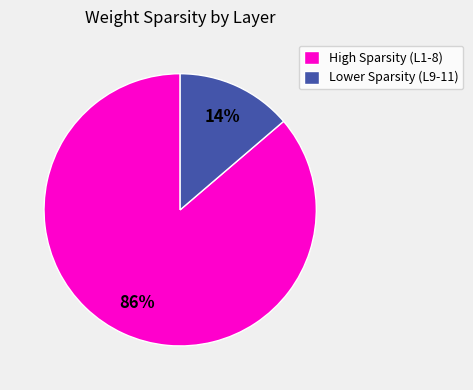

Is there a majority slice in this chart?

Yes